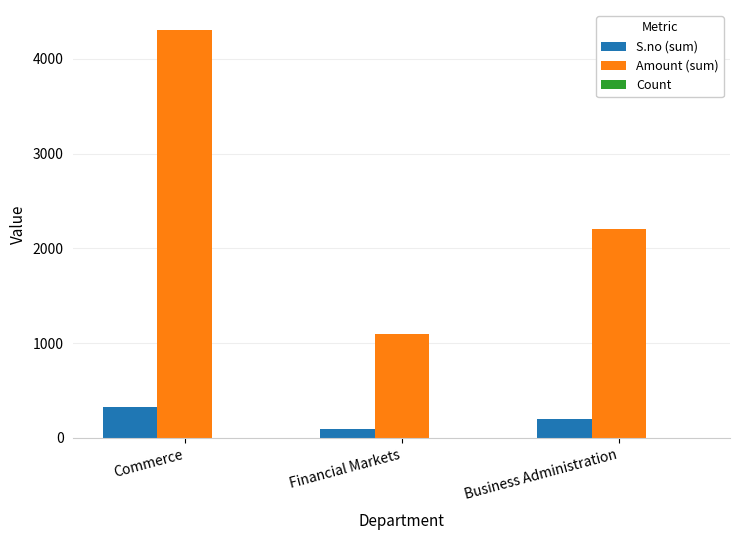

Which category has the highest value in the Amount (sum) series?

Commerce